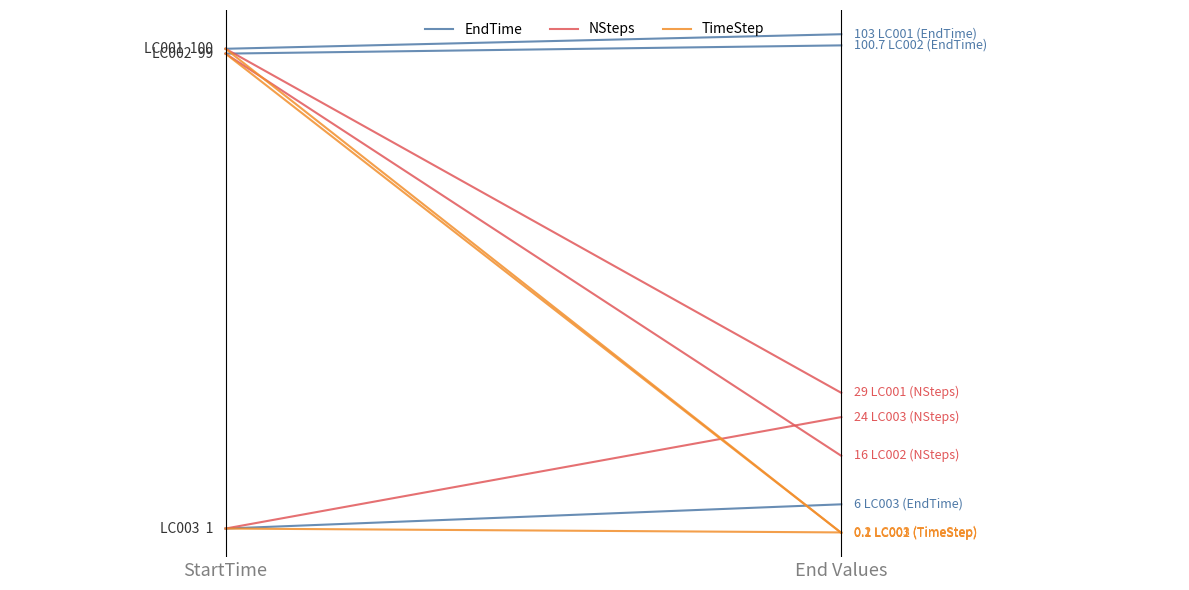

What is the difference between the NSteps values at StartTime and End Values?

71.0